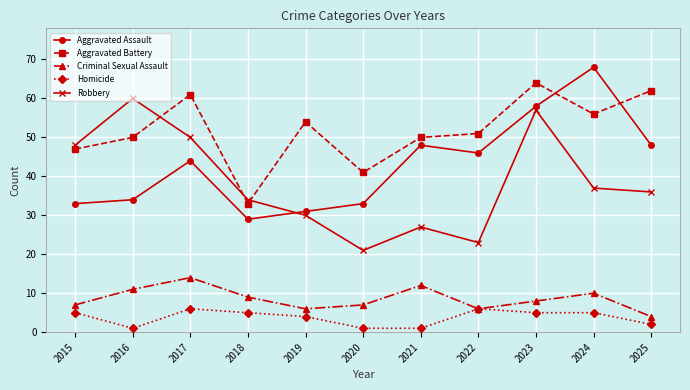

At which category is the sum across all series the highest?

2023